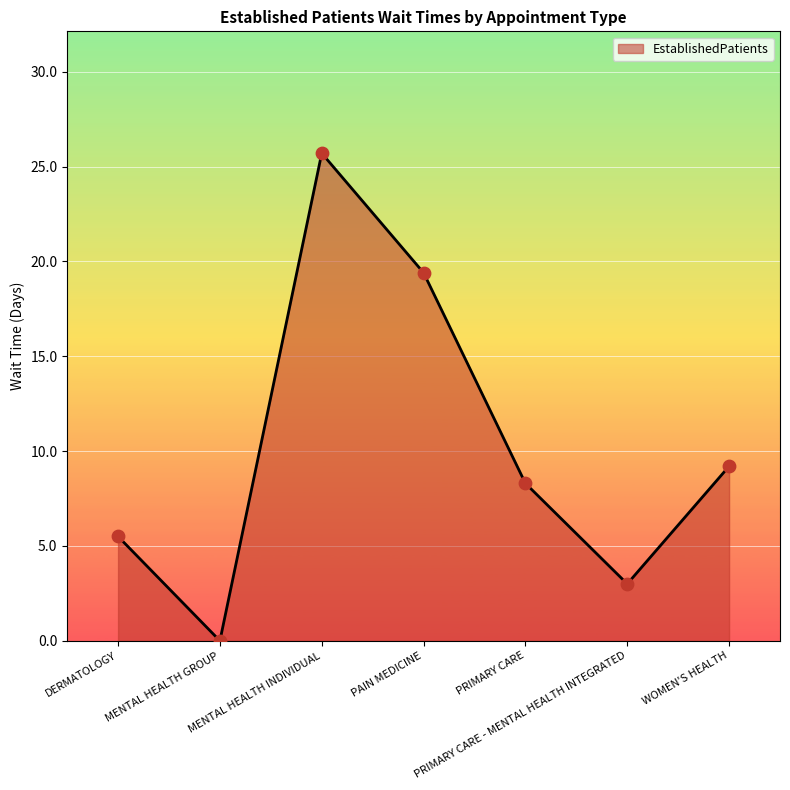

What is the change in value from DERMATOLOGY to PRIMARY CARE - MENTAL HEALTH INTEGRATED?

-2.5